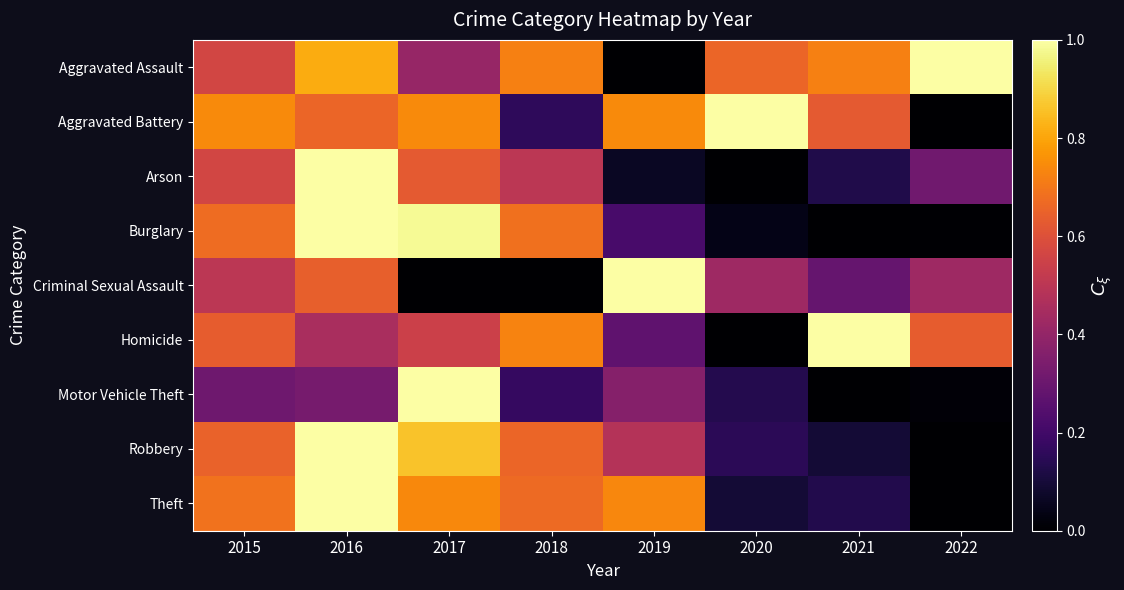

Rank the series by their maximum value, from highest to lowest.

Aggravated Assault, Aggravated Battery, Arson, Burglary, Criminal Sexual Assault, Homicide, Motor Vehicle Theft, Robbery, Theft